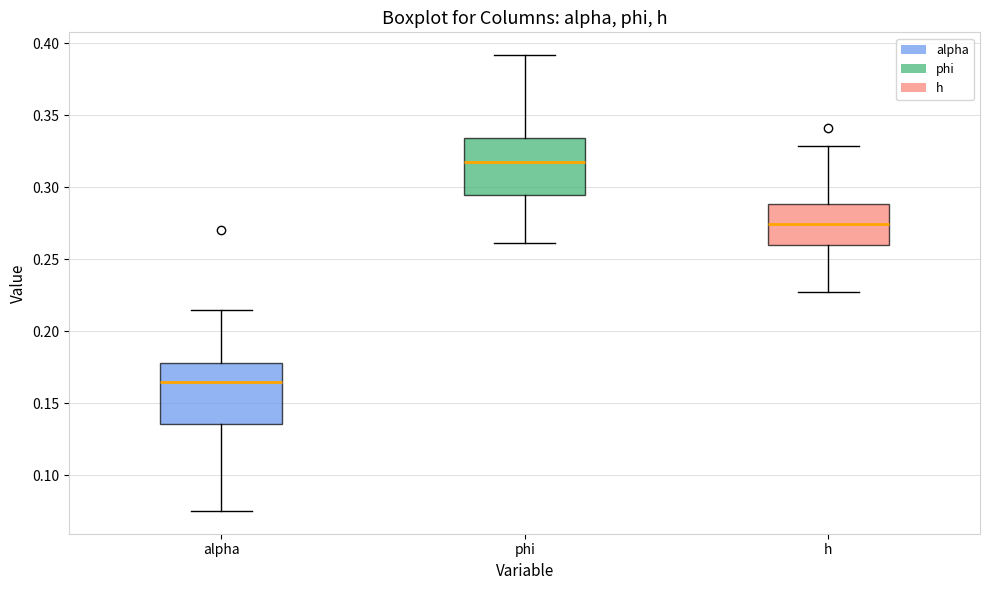

Reading left to right, read every box against the y-axis: the position of its median line, the range the box covers, and the ends of its whiskers. The values are not printed on the chart, so give them approximately, as read against the axis.

alpha: median 0.165, box 0.135 to 0.180, whiskers 0.075 to 0.215
phi: median 0.320, box 0.295 to 0.335, whiskers 0.260 to 0.390
h: median 0.275, box 0.260 to 0.290, whiskers 0.225 to 0.330